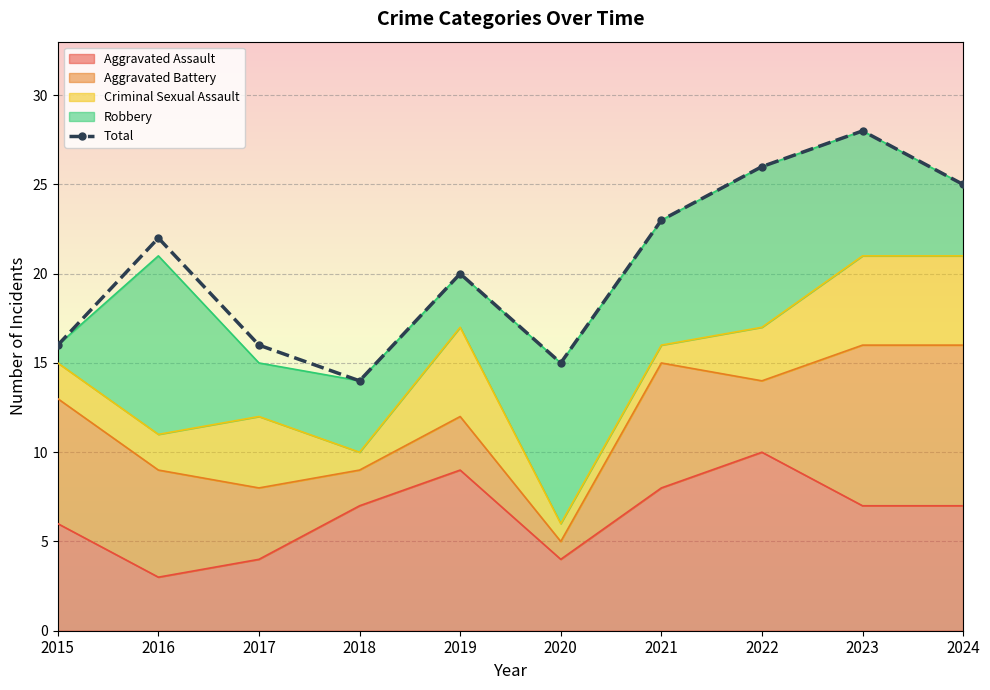

Rank the categories by value from highest to lowest.

2023, 2022, 2024, 2021, 2016, 2019, 2015, 2017, 2020, 2018